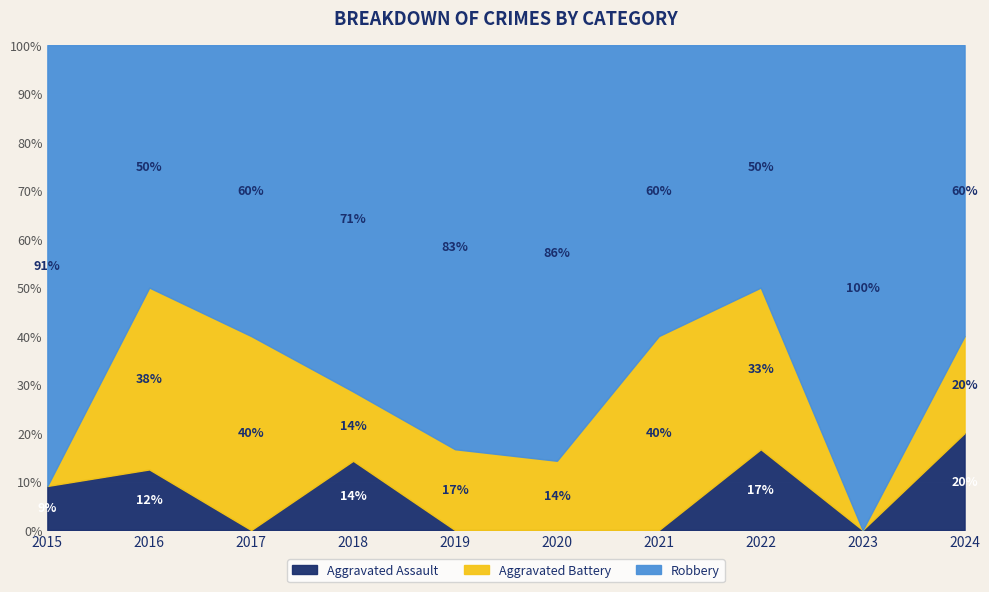

Which series ends up on top after the final intersection of Aggravated Assault and Aggravated Battery?

Aggravated Battery